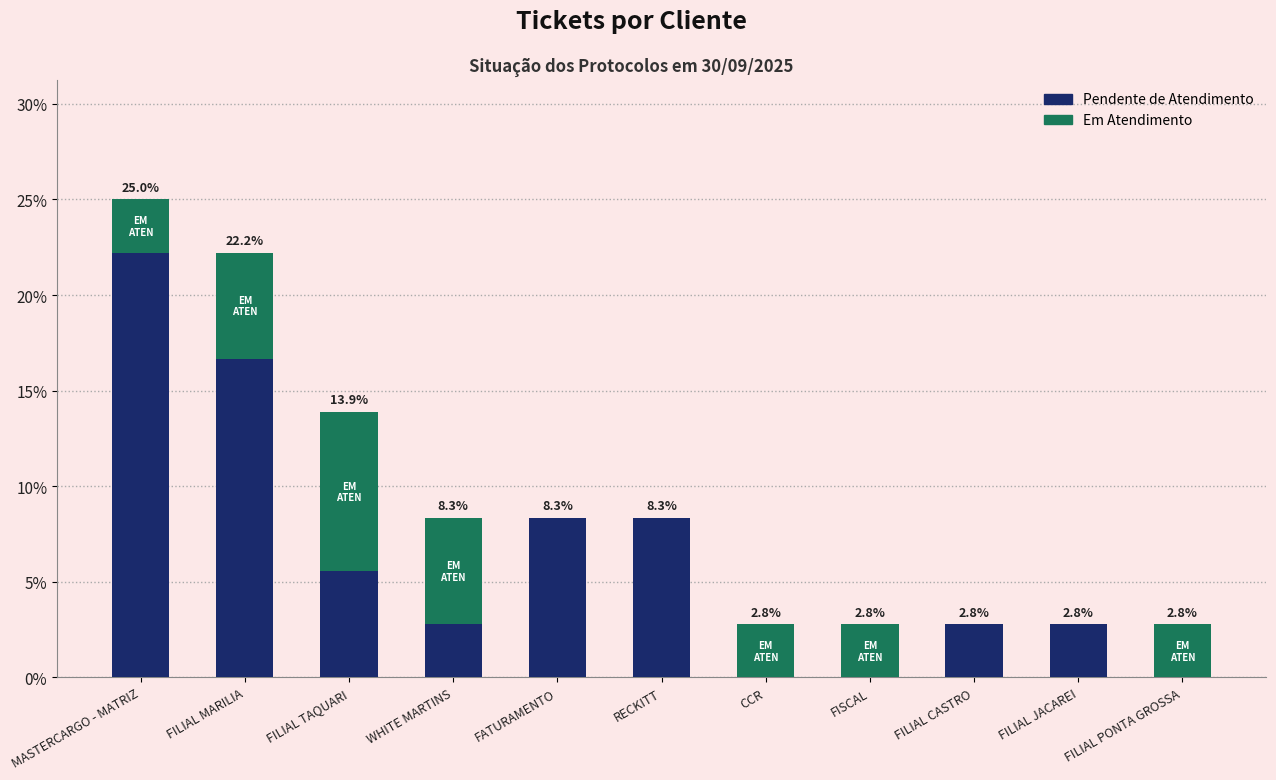

The value of Pendente de Atendimento at RECKITT is 4.6. True or false?

False